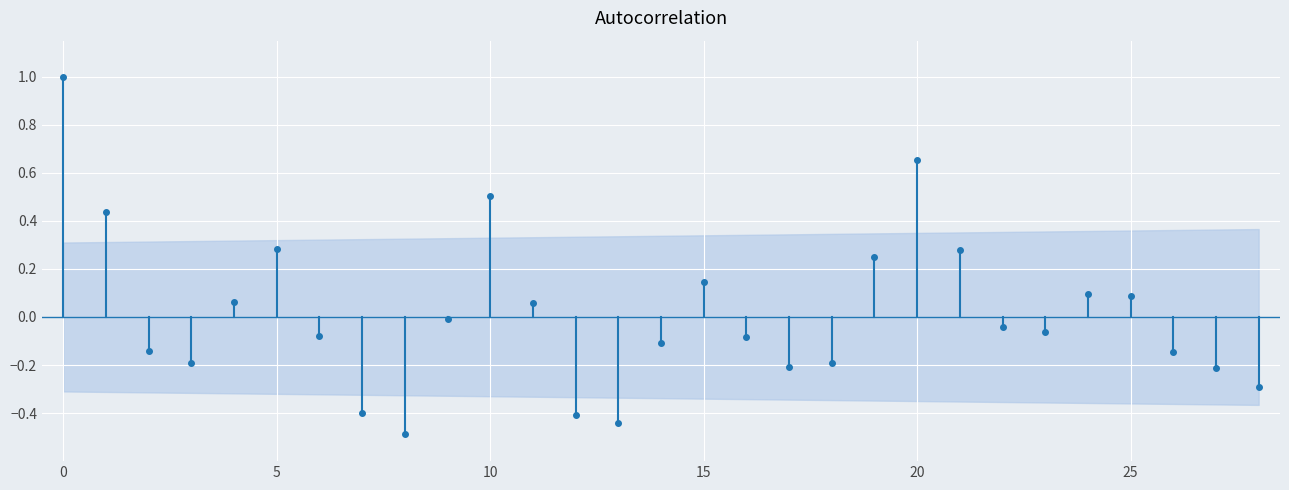

Count the number of categories in the chart.

29